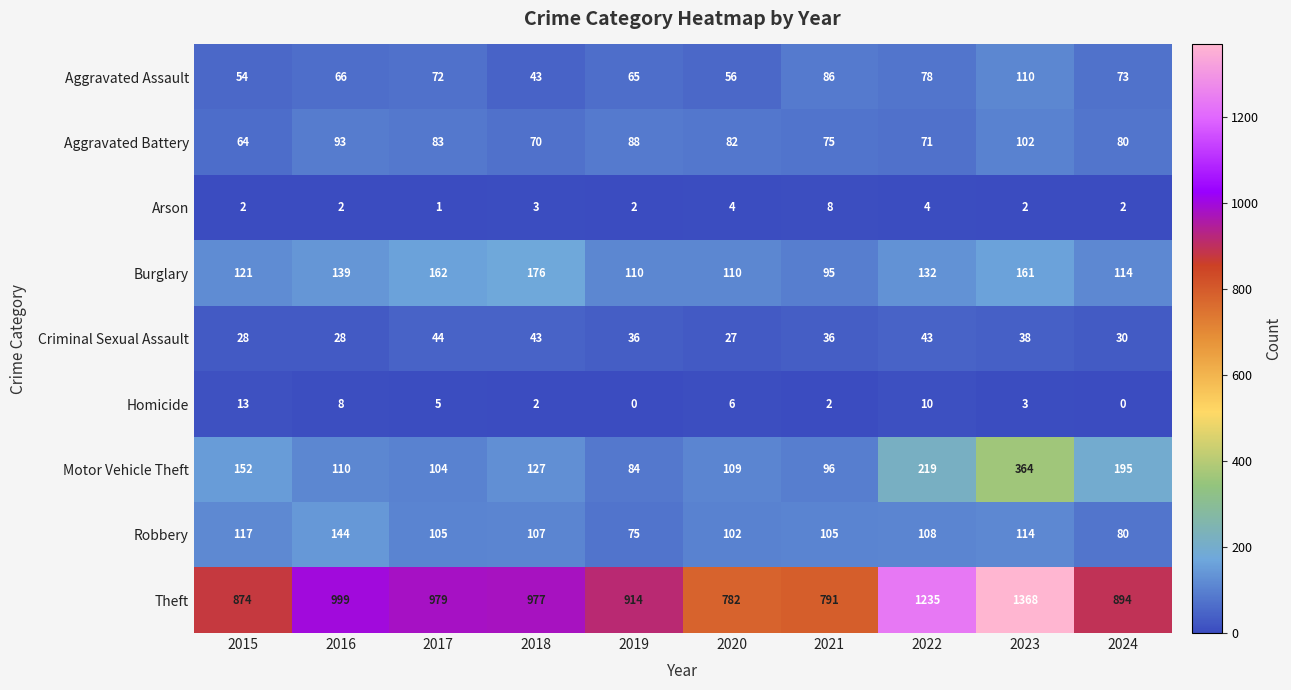

Rank the series by their maximum value, from lowest to highest.

Arson, Homicide, Criminal Sexual Assault, Aggravated Battery, Aggravated Assault, Robbery, Burglary, Motor Vehicle Theft, Theft